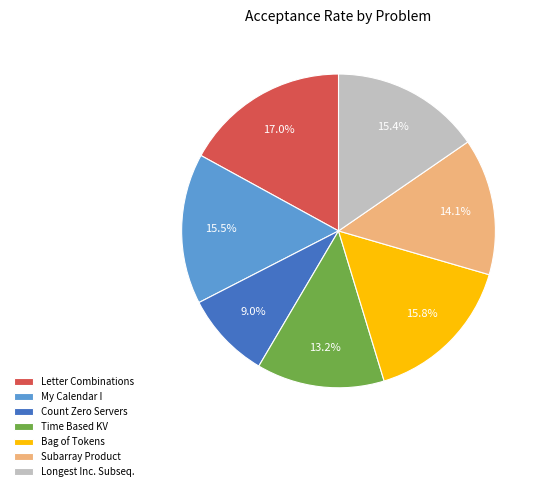

Do Subarray Product and Bag of Tokens together represent more than half of the pie?

No